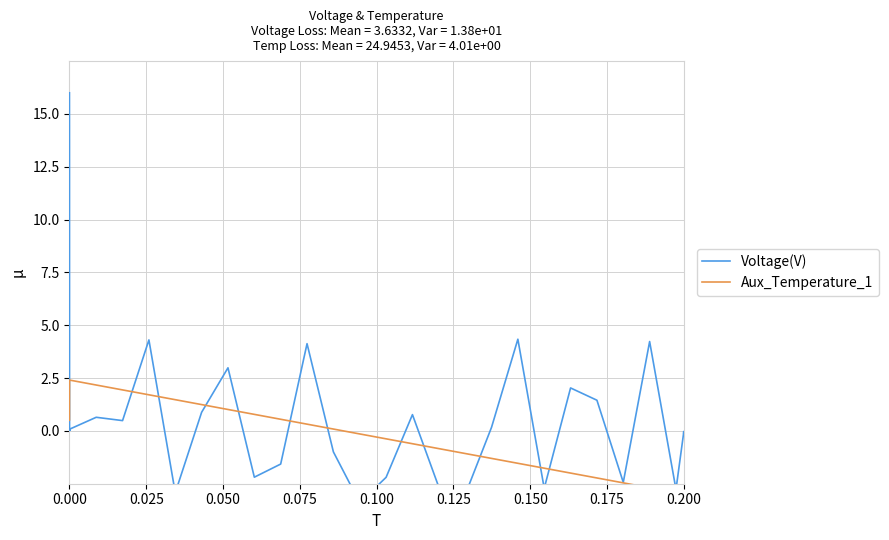

What is the highest value of the Aux_Temperature_1 series?

2.4